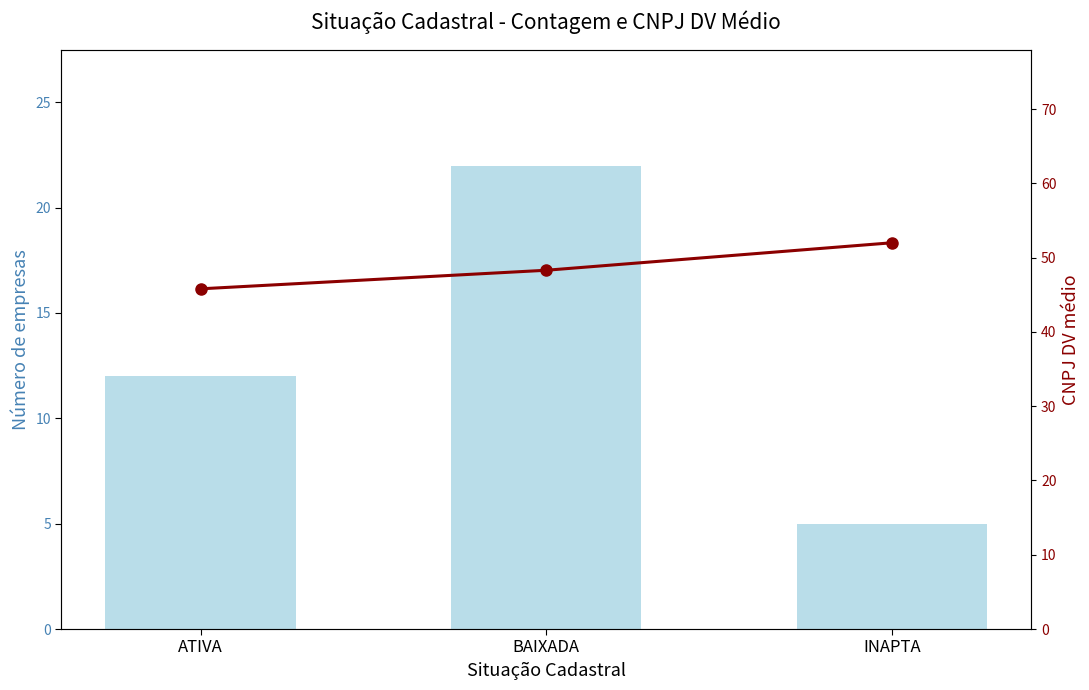

What is the difference between the highest and lowest values at ATIVA?

33.8